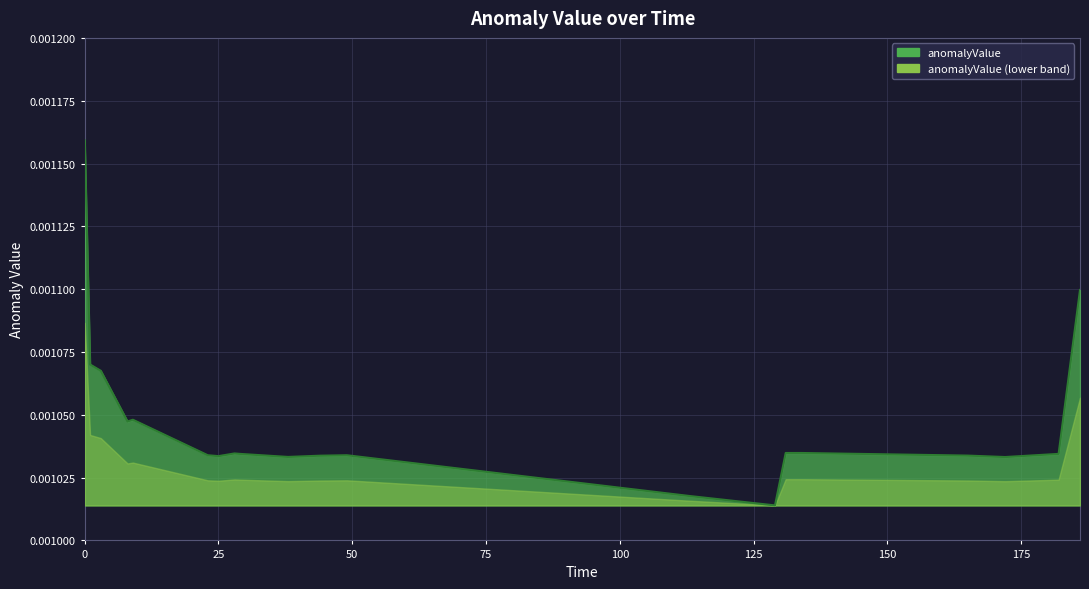

Which has a higher value, 38 or 131?

131